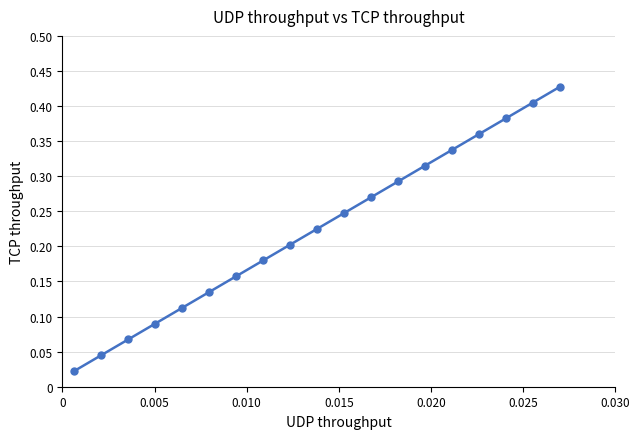

True or false: there are more than 0 points higher than both neighbors.

False